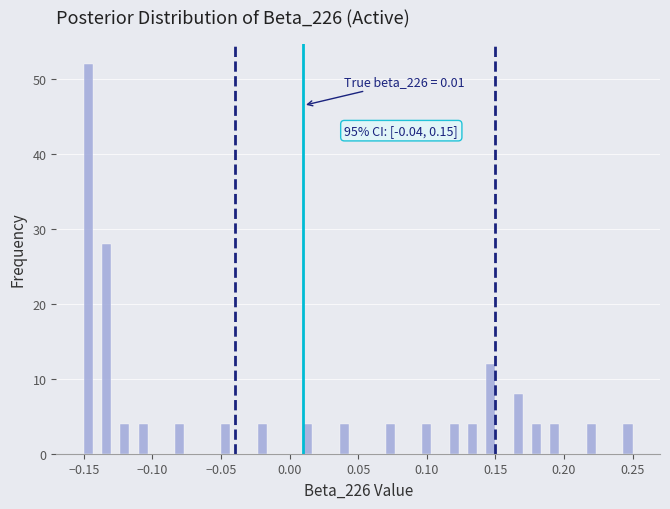

Read against the x-axis, roughly where is the centre of the tallest bar?

-0.145